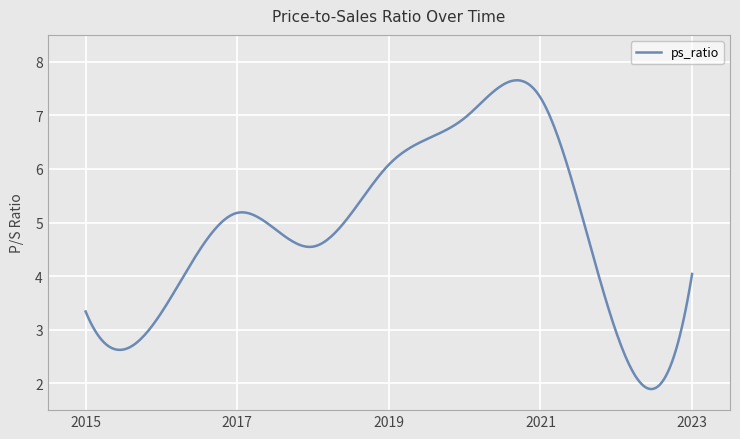

What is the difference between the maximum and minimum values?

5.8